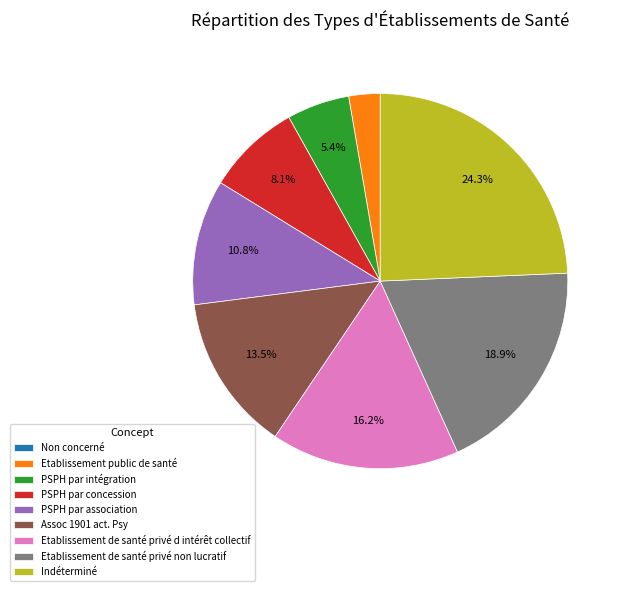

Between Indéterminé and Etablissement public de santé, which is larger?

Indéterminé